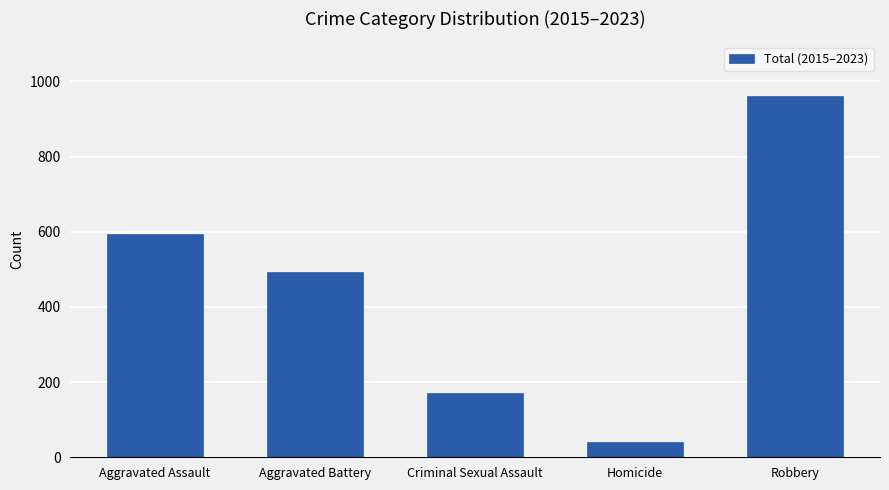

Reading left to right, transcribe all the data shown in this chart.

595	494	172	40	962